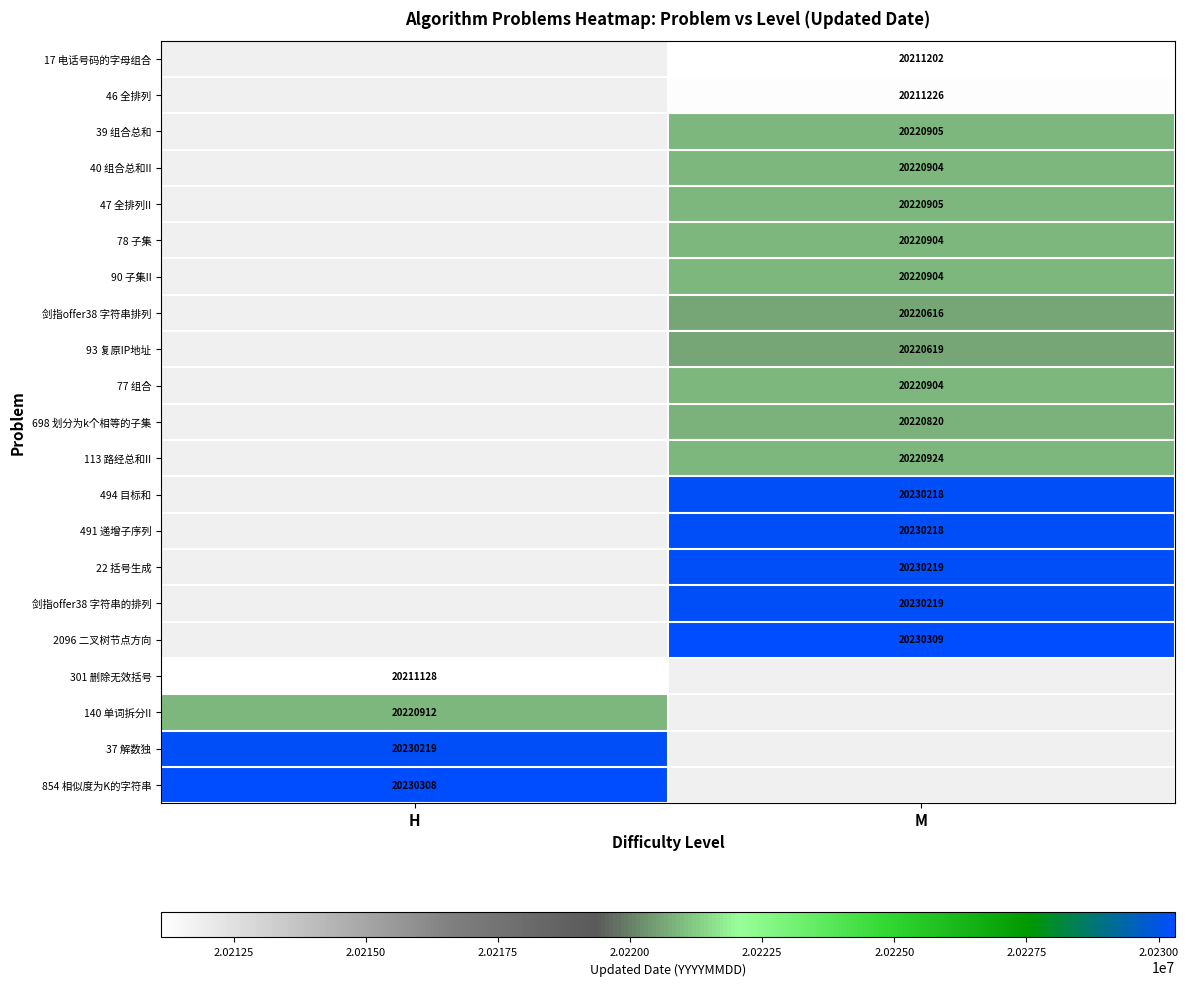

The value of 854 相似度为K的字符串 at H is 20230308. True or false?

True